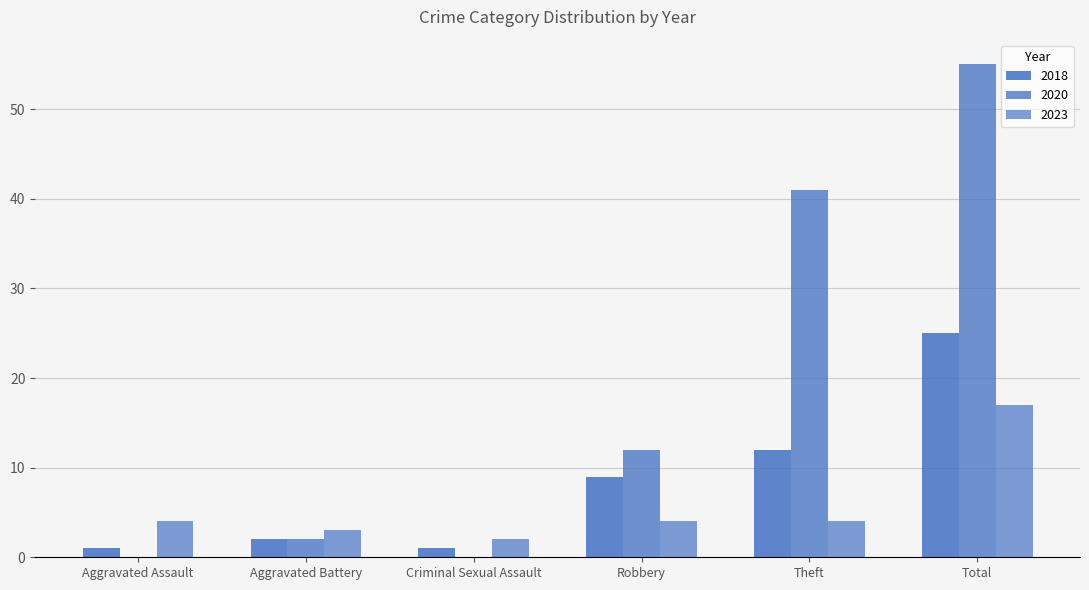

What is the label of the 3rd bar from the left?

Criminal Sexual Assault